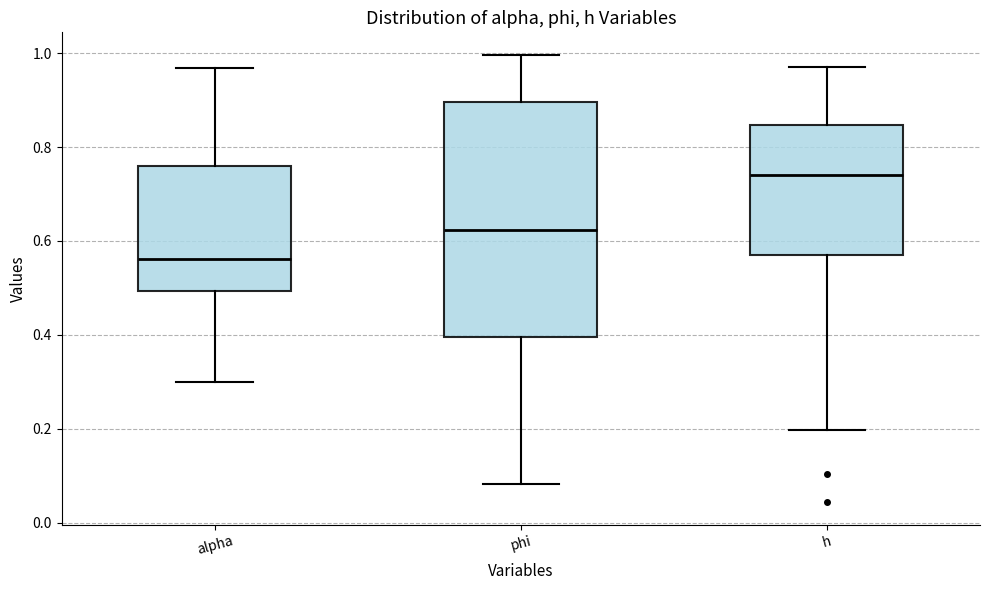

Which box's median line is the highest?

h